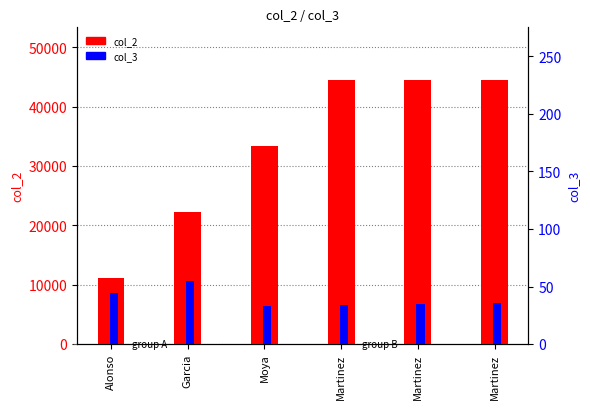

How many bars are there in total?

12